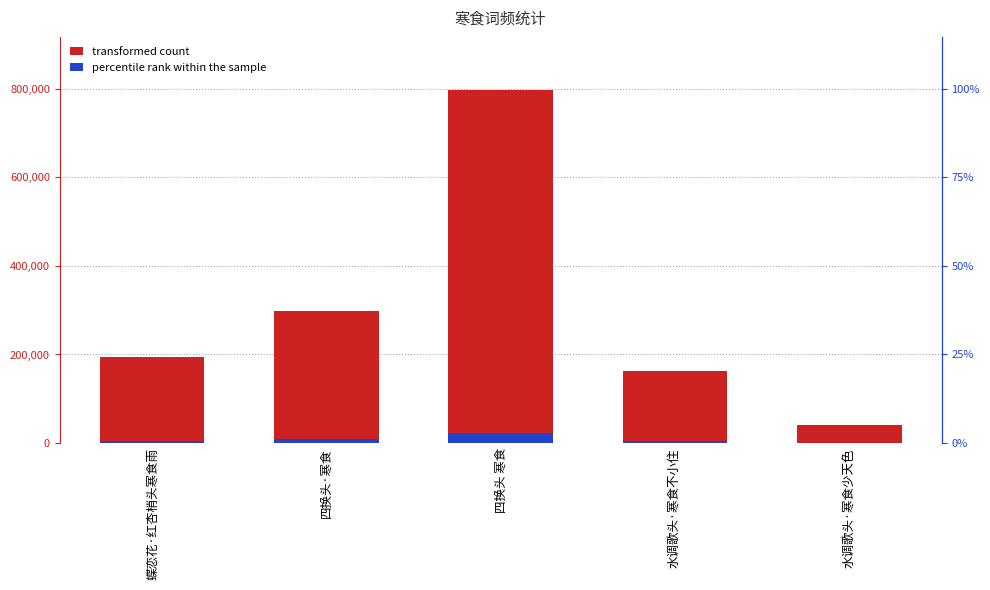

What is the maximum value for percentile rank within the sample?

23911.9